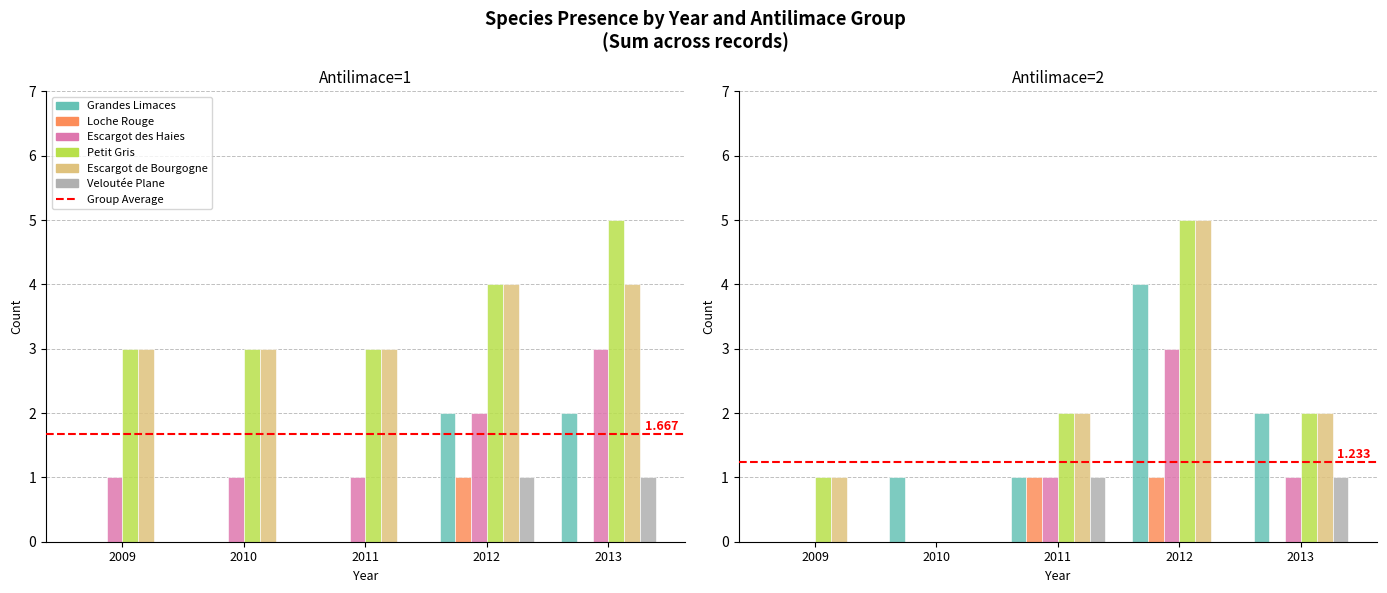

Is it true that Veloutée Plane equals 0 at 2009?

True